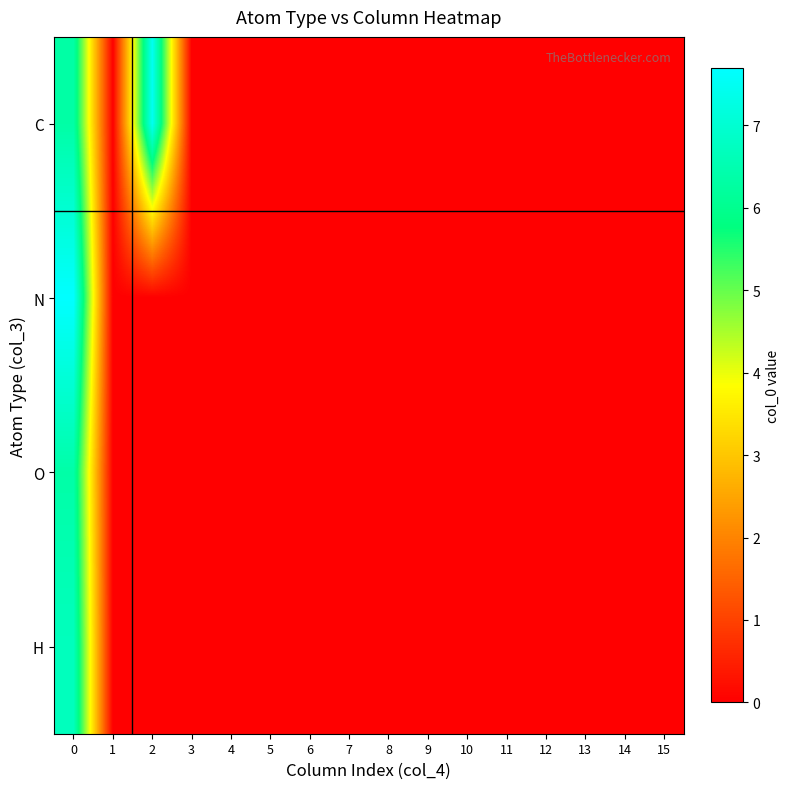

Rank the series by their maximum value, from lowest to highest.

O, H, C, N